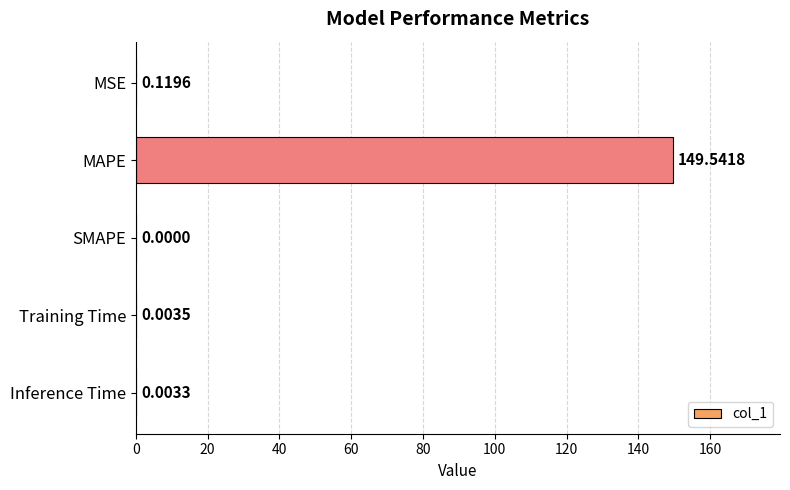

What is the sum of all values?

149.7